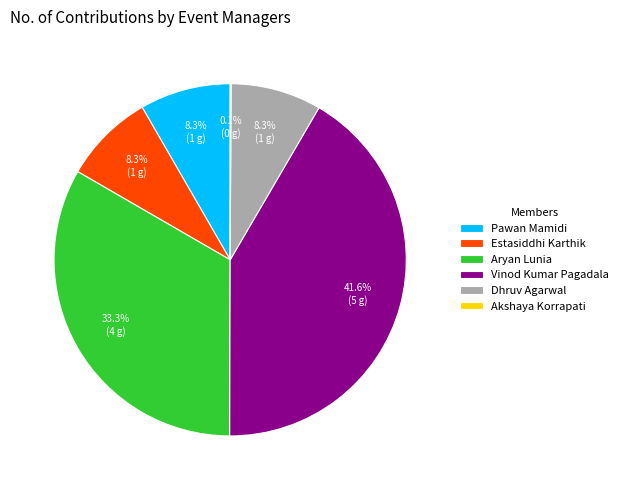

To the nearest percent, what is the difference between the Aryan Lunia and Vinod Kumar Pagadala slice percentages?

8%